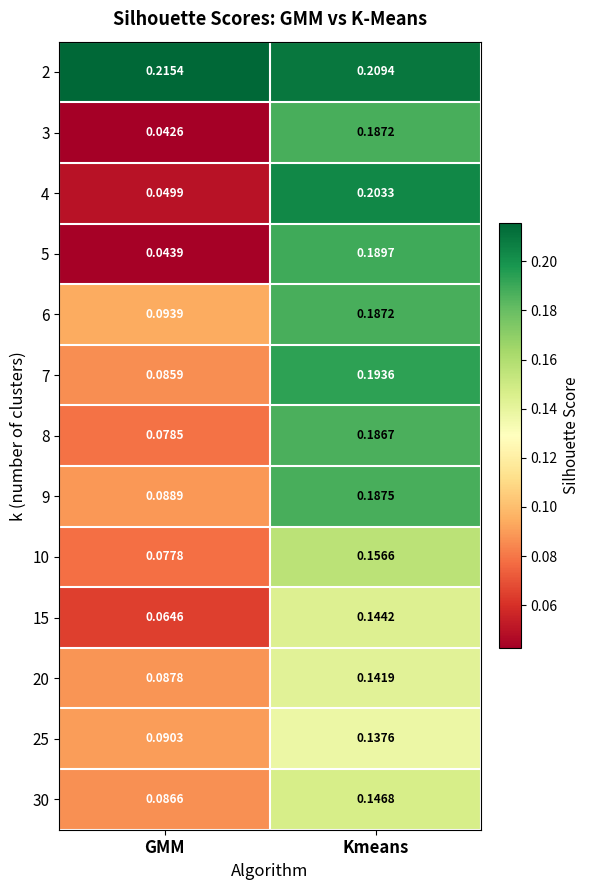

Rank the series at GMM from highest to lowest value.

2, 6, 25, 9, 20, 30, 7, 8, 10, 15, 4, 5, 3